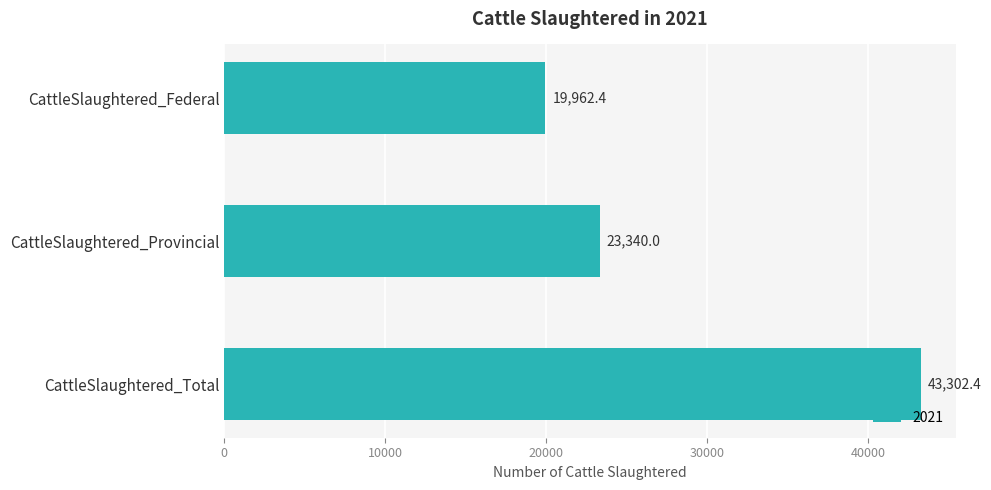

What is the smallest value displayed?

19962.4